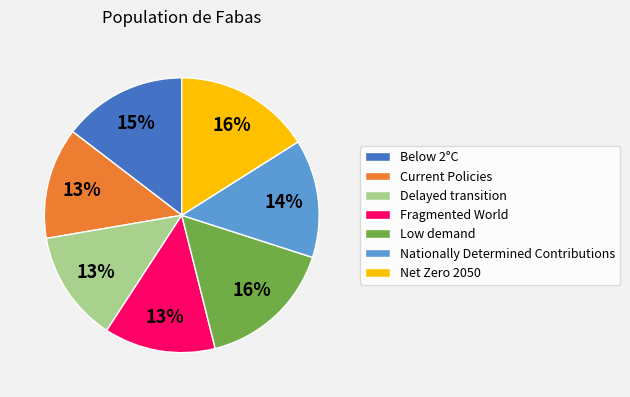

Count the number of slices in the pie.

7